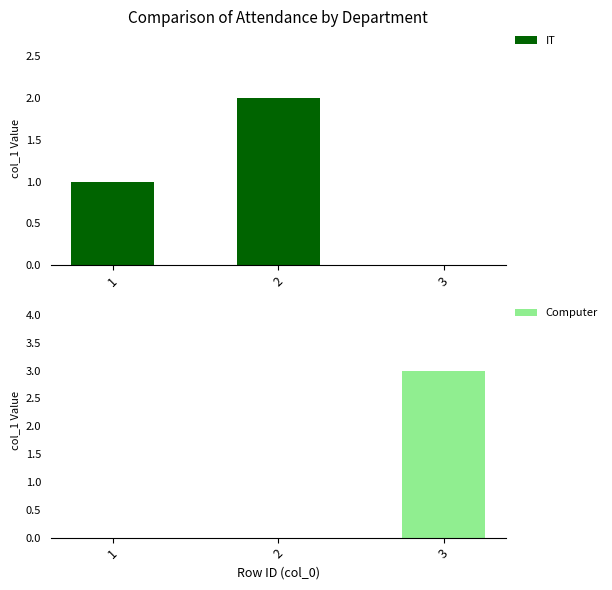

At which label is IT closest to 1?

1